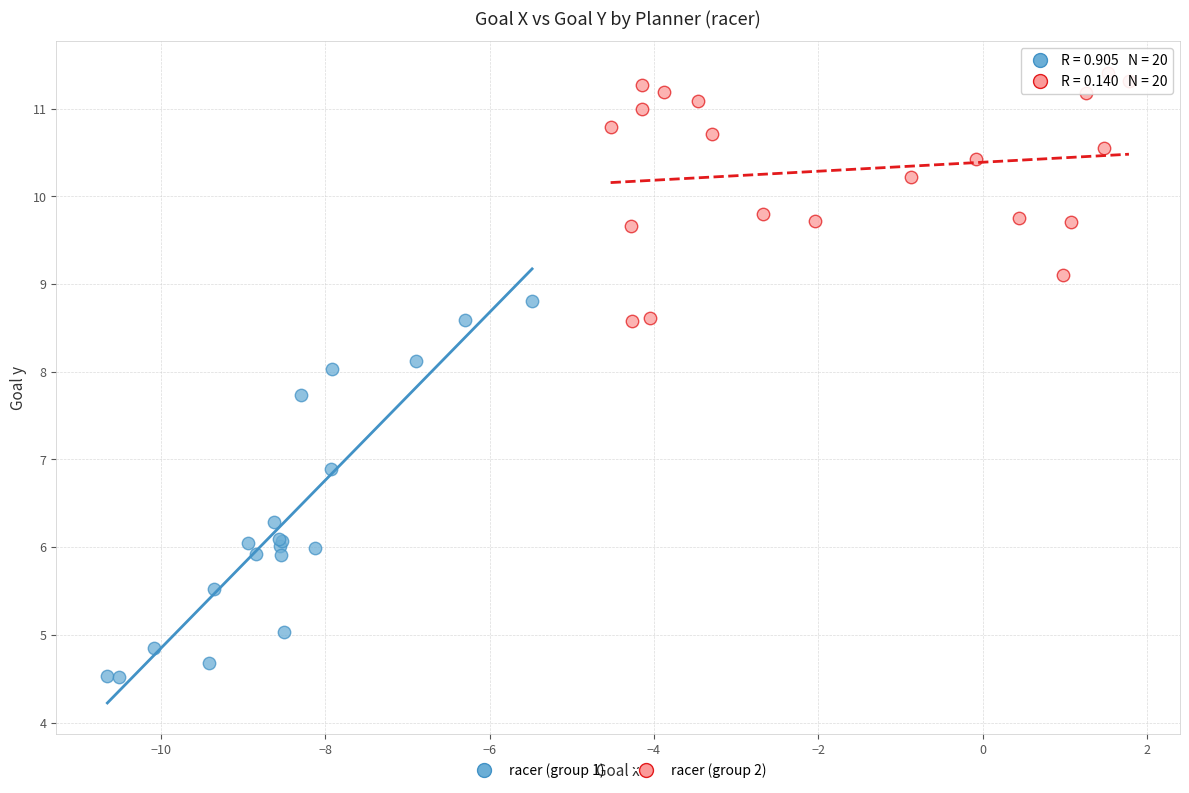

Which series reaches the maximum Y coordinate?

racer (group 2)